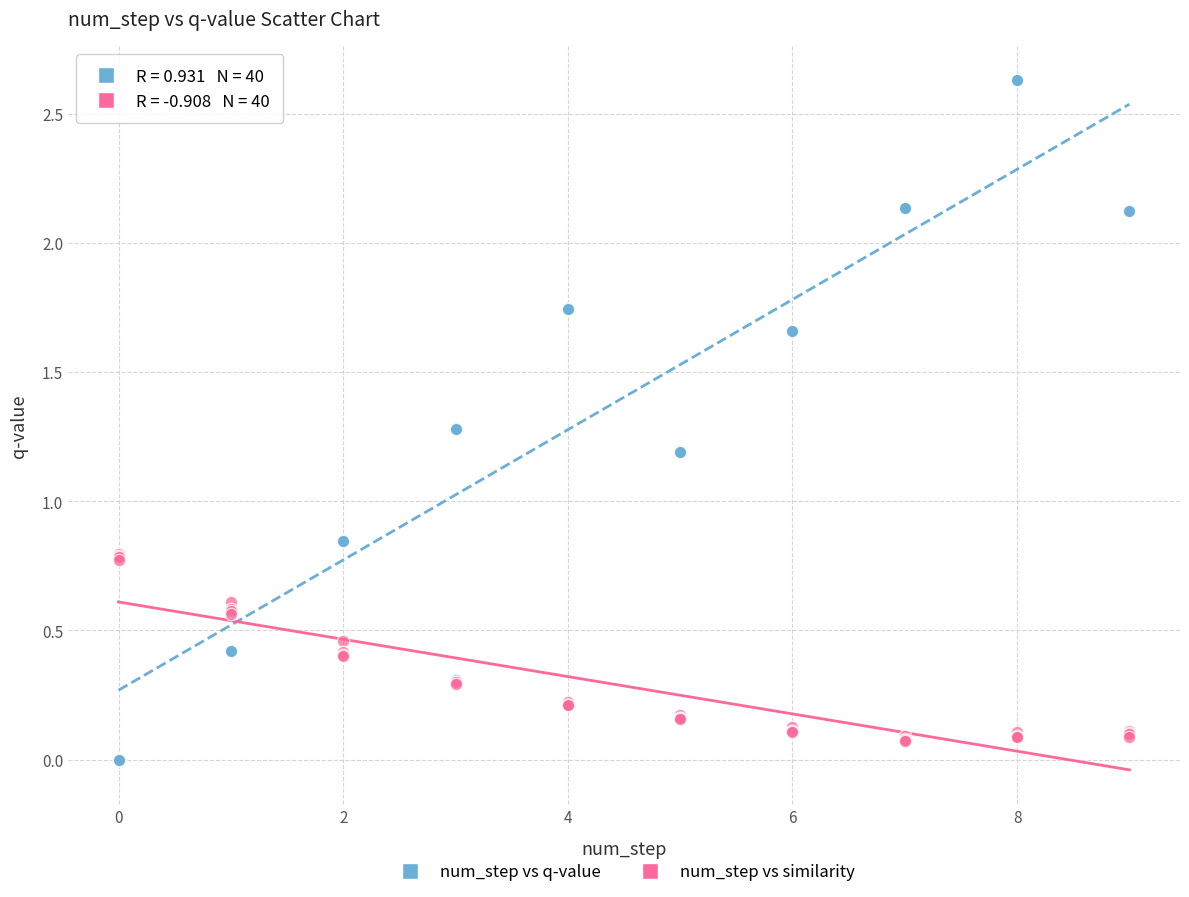

Which series contains the highest Y value?

num_step vs q-value